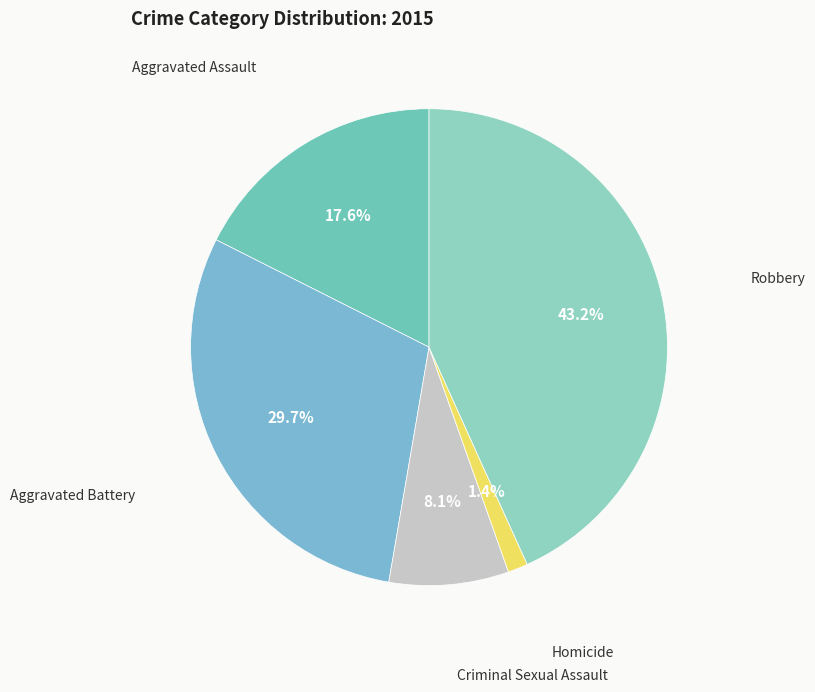

Between Robbery and Criminal Sexual Assault, which is larger?

Robbery